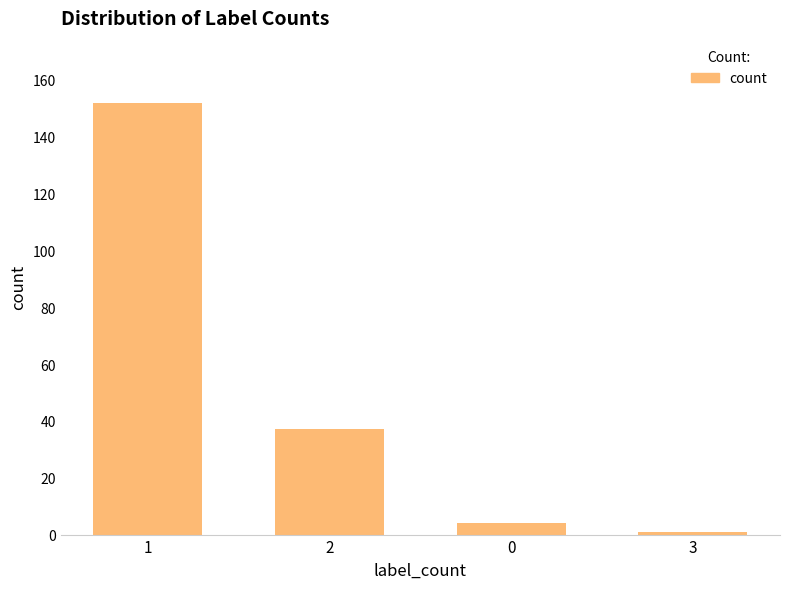

Which has a higher value, 0 or 1?

1